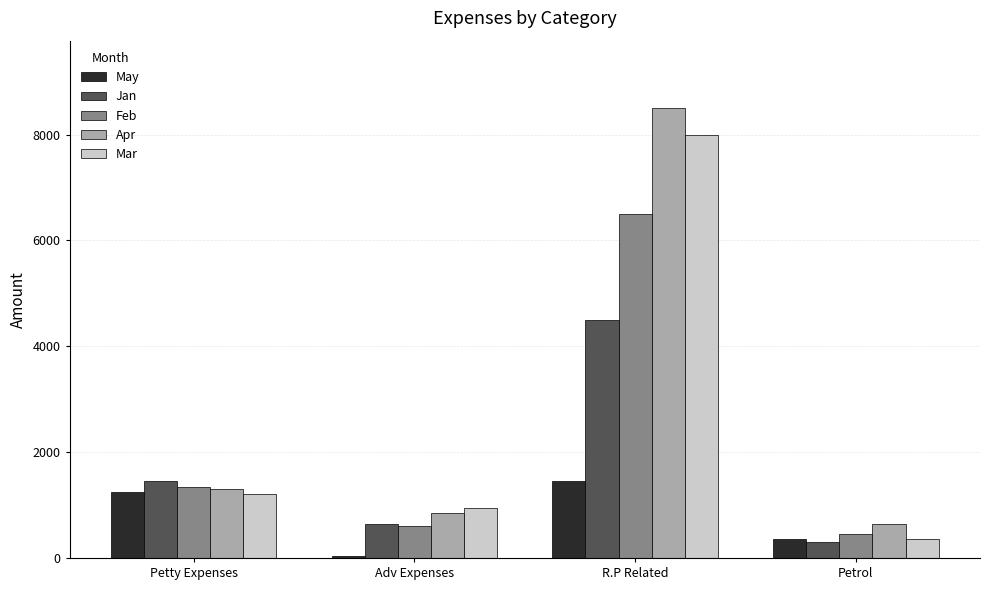

What is the difference between the highest and lowest values at Adv Expenses?

905